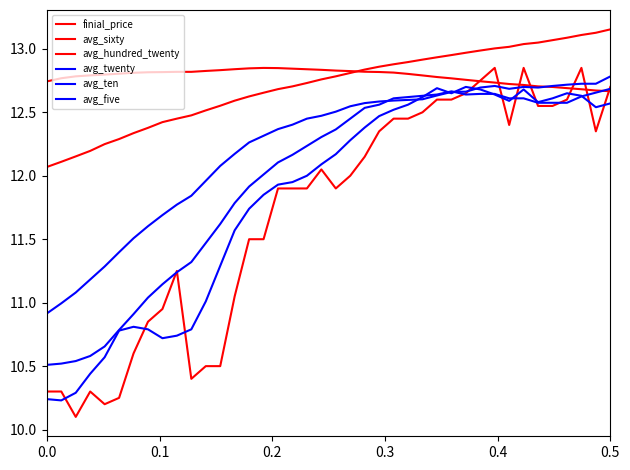

Does the chart display data point markers on the line(s)?

No